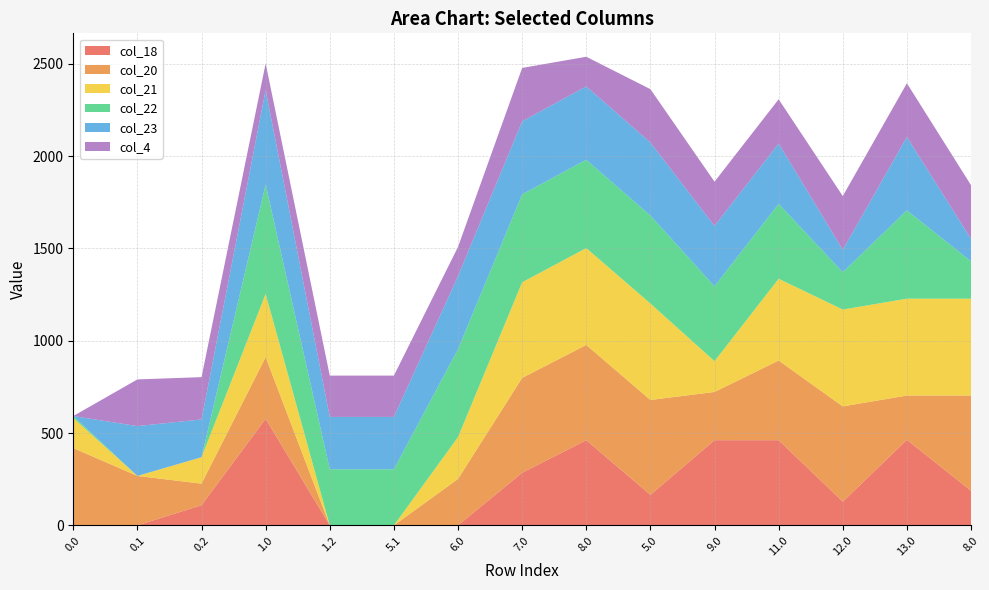

Reading right to left, extract all data points from this chart.

col_18: 187.2	463.2	128.4	461.2	461.2	165.2	461.2	284.7	0.0	0.0	0.0	577.2	109.2	0.0	0.0
col_20: 515.9	239.9	515.9	431.4	261.2	513.9	515.9	513.9	251.5	0.0	0.0	333.9	116.6	267.6	418.7
col_21: 524.4	524.4	524.4	442.7	166.7	522.4	524.4	517.8	226.4	0.0	0.0	342.4	143.2	0.0	162.7
col_22: 202.3	478.3	202.3	405.6	405.6	476.3	478.3	476.3	476.3	303.9	303.9	592.3	0.0	0.0	10.6
col_23: 121.3	397.3	121.3	326.9	326.9	395.3	397.3	395.3	395.3	283.4	283.4	511.3	204.7	269.9	0.0
col_4: 290.9	290.9	290.9	239.5	239.5	288.9	160.4	288.9	158.4	223.6	223.6	144.2	228.9	252.6	0.0